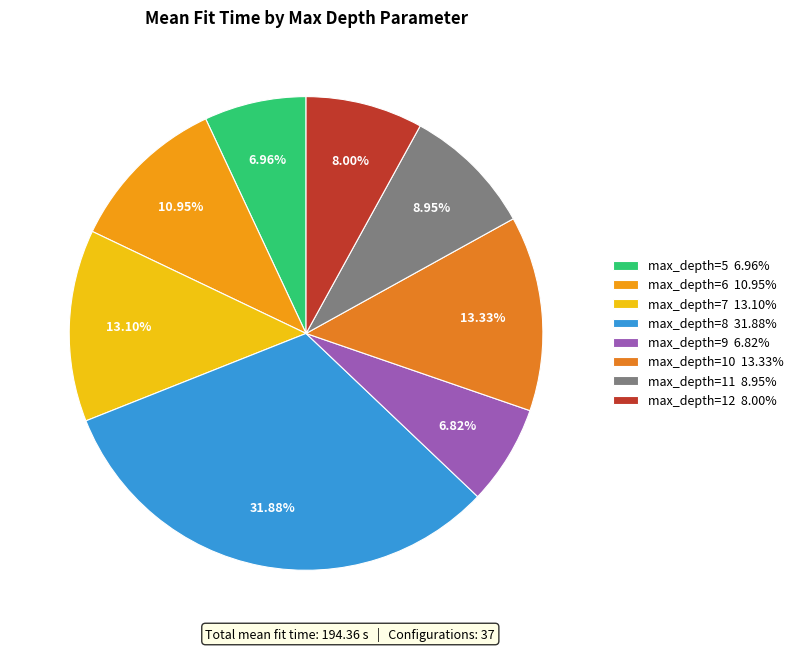

How many segments does this pie chart have?

8